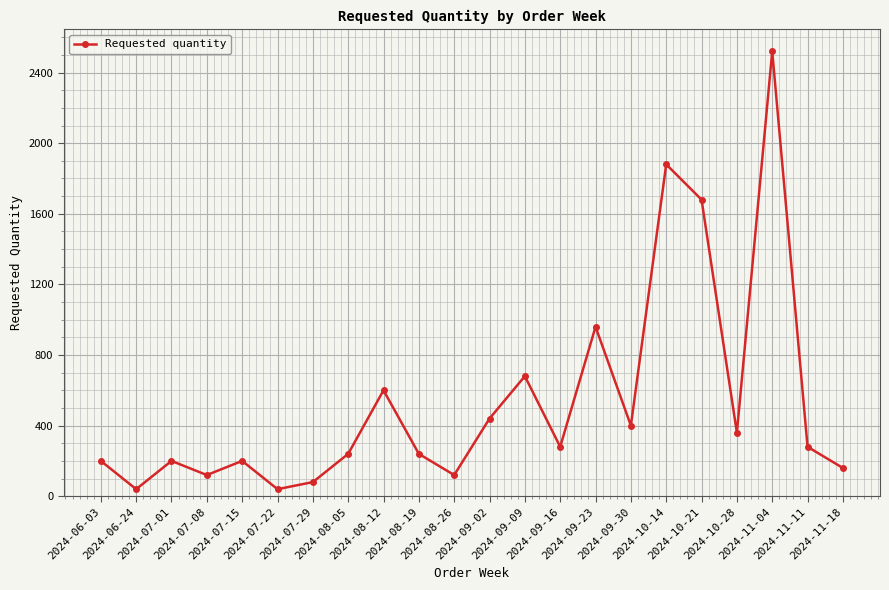

What is the average value?

533